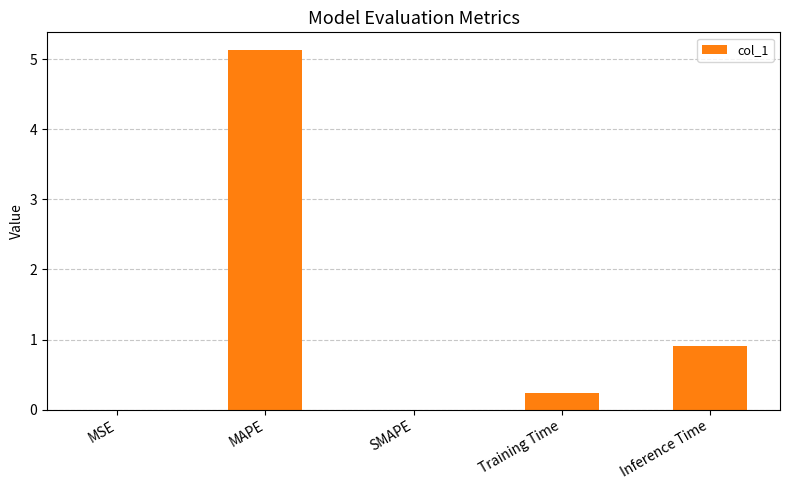

Where is the data nearest to the value 2?

Inference Time